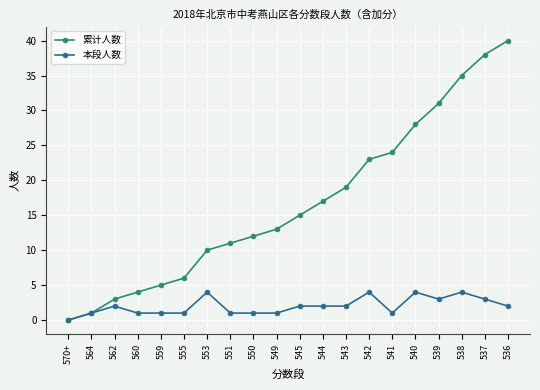

True or false: 本段人数 has more than 1 points higher than both neighbors.

True